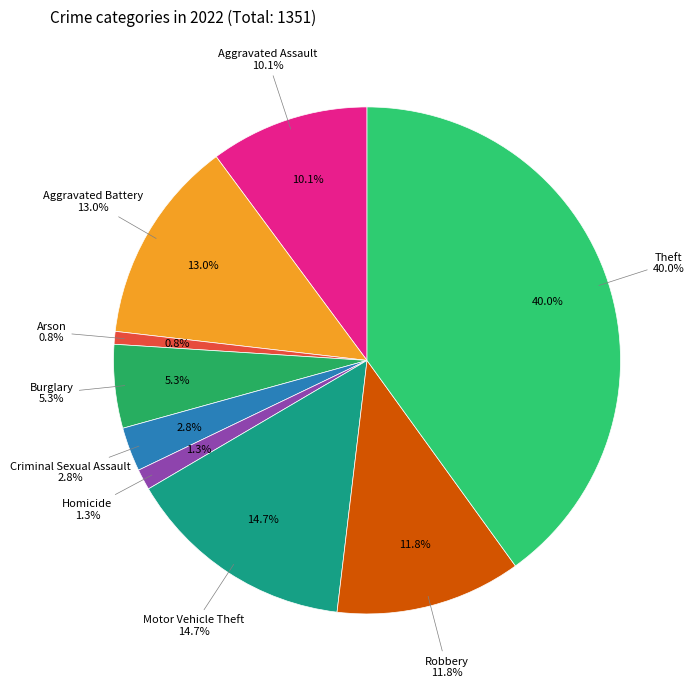

Count the number of slices in the pie.

9